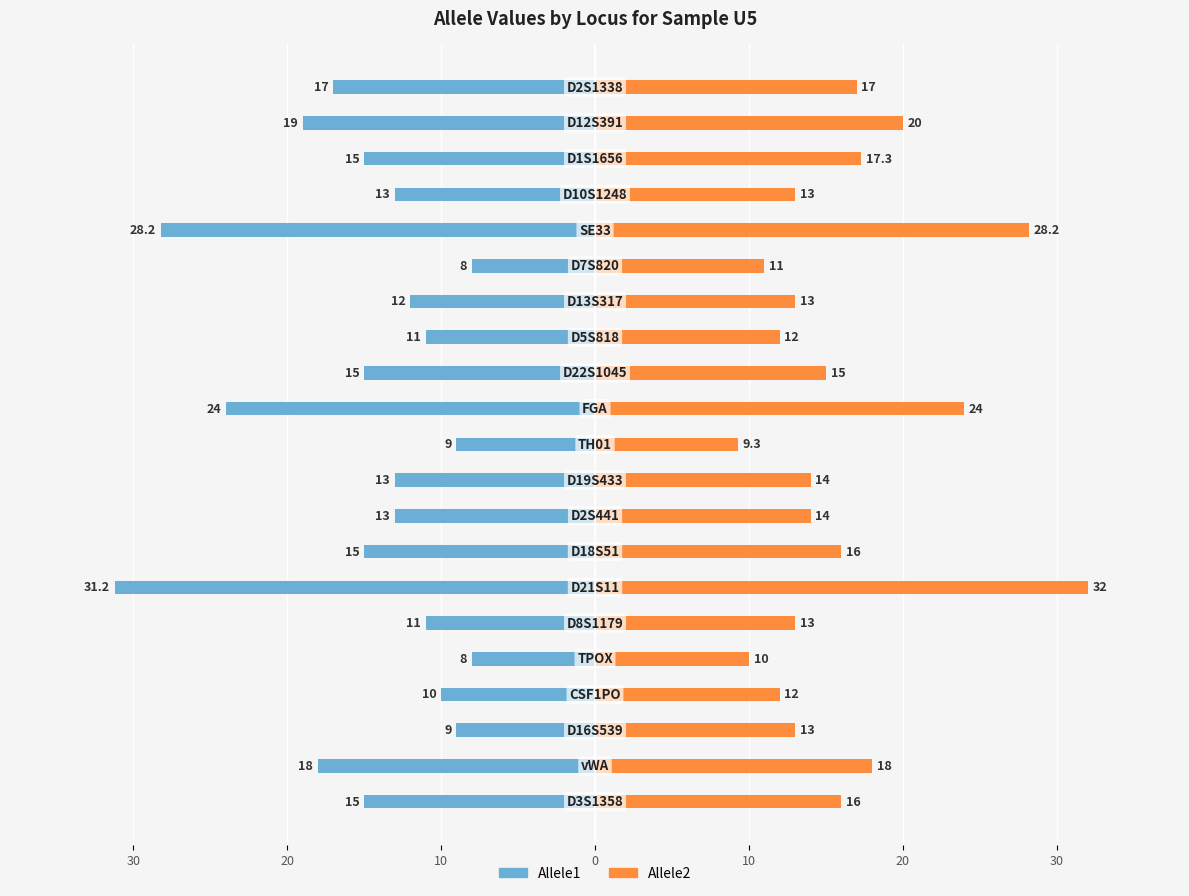

How many data points in Allele2 are above 14?

10